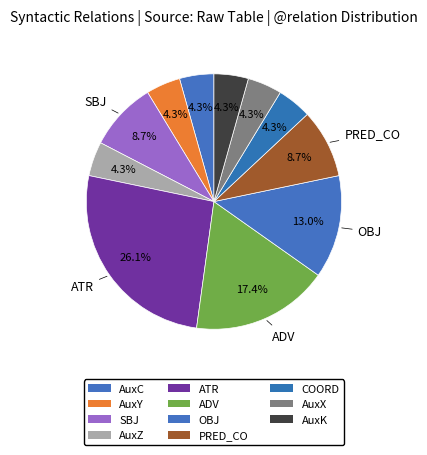

The SBJ slice represents 1% of the pie. True or false?

False